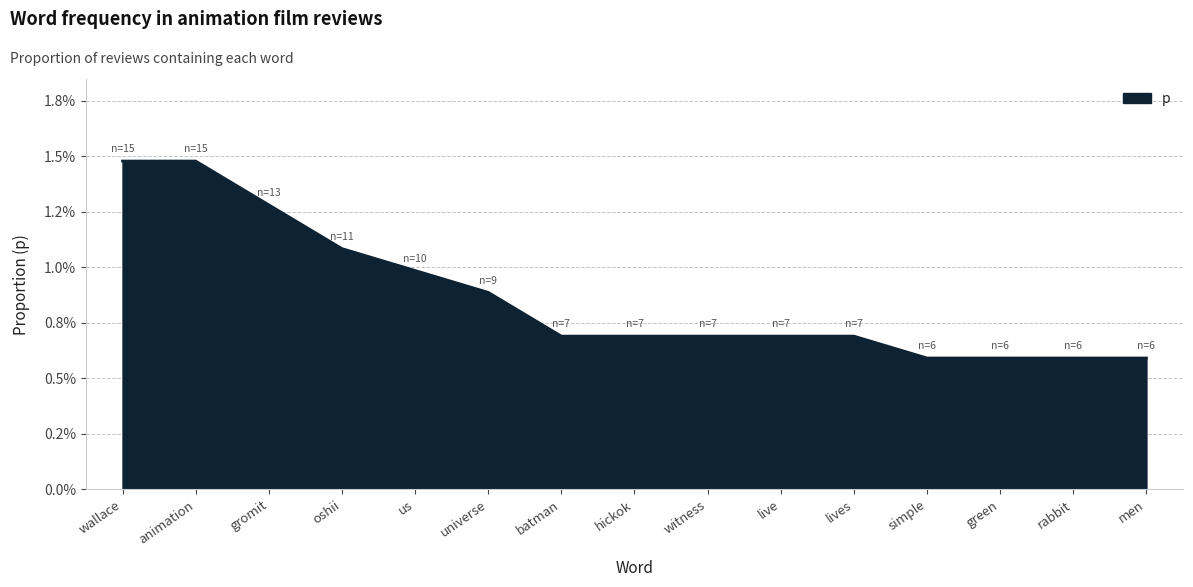

Does the chart have visible grid lines?

Yes